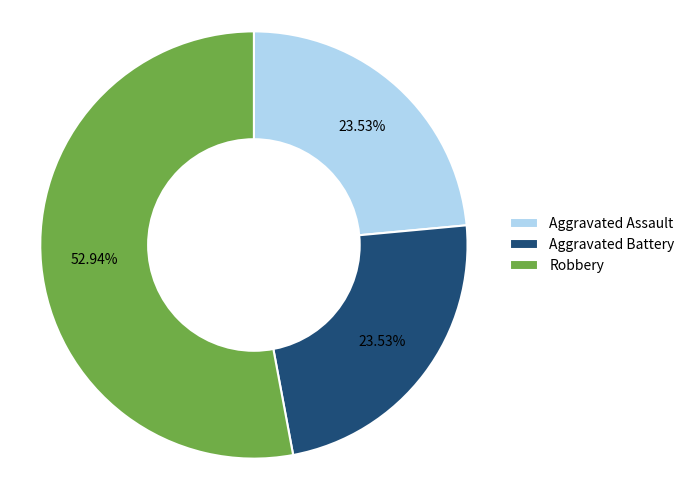

Between Aggravated Battery and Robbery, which is larger?

Robbery